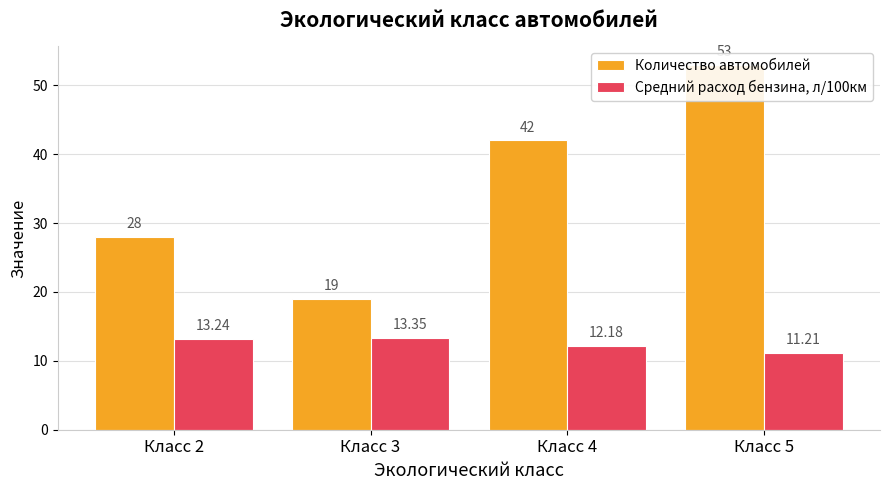

Which category has the highest value across all series?

Класс 5